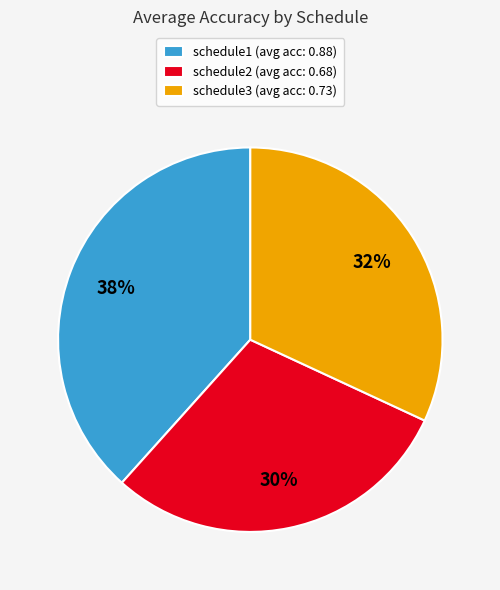

The schedule2 (avg acc: 0.68) slice represents 16% of the pie. True or false?

False